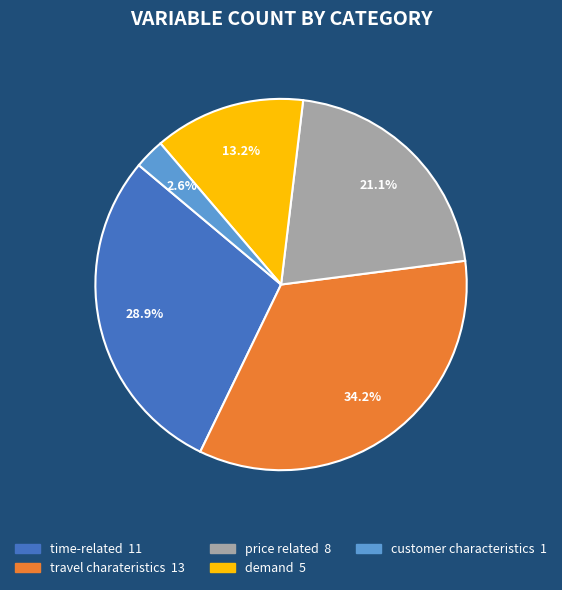

Is price related the majority of the pie?

No